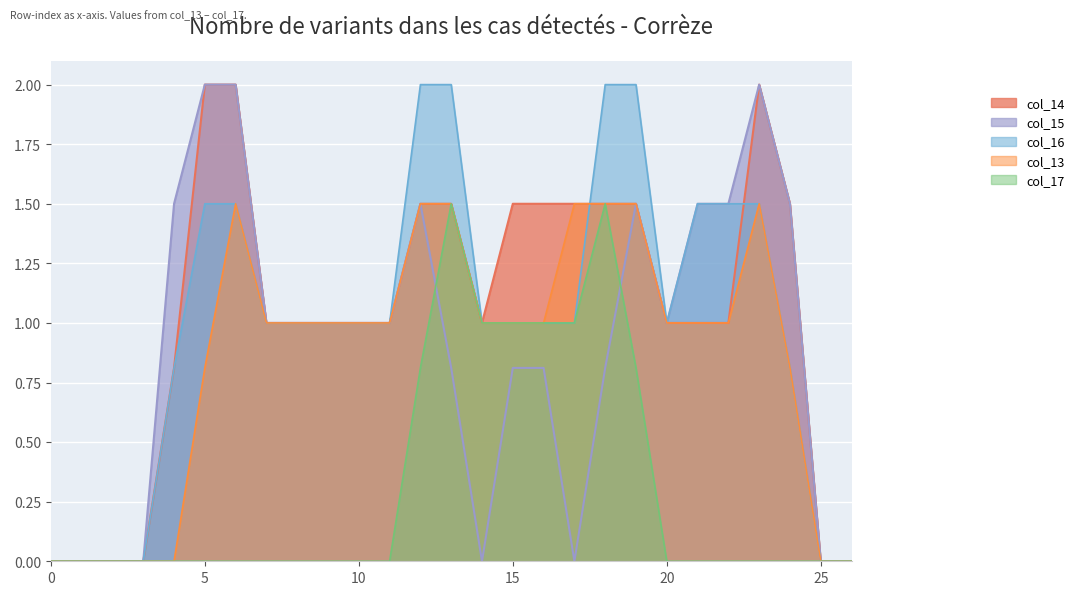

Rank the categories by col_17 value from lowest to highest.

0, 1, 2, 3, 4, 5, 6, 7, 8, 9, 10, 11, 20, 21, 22, 23, 24, 25, 26, 12, 19, 14, 15, 16, 17, 13, 18